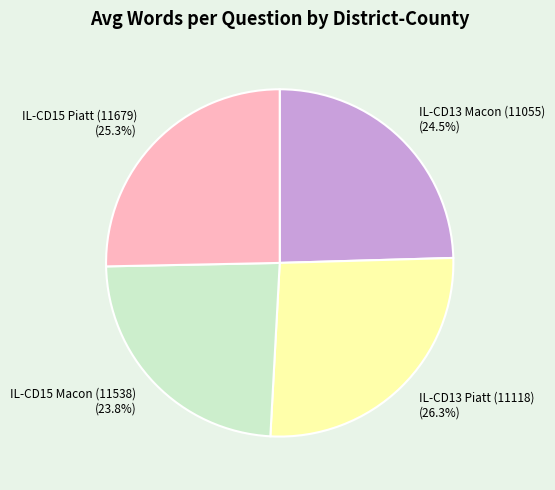

Is it true that IL-CD13 Piatt (11118) is 35% of the pie?

False